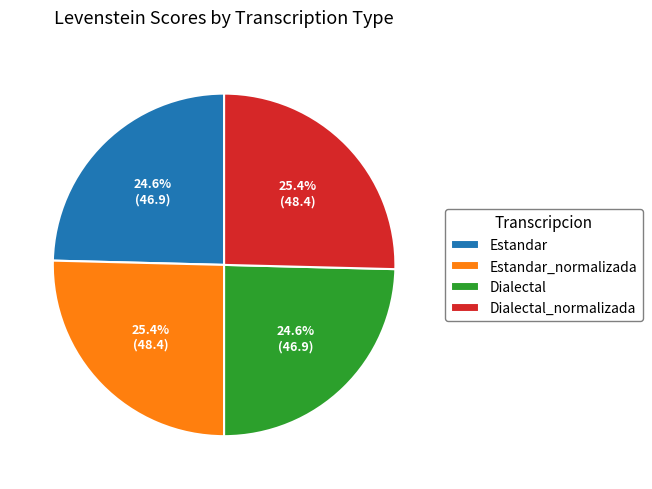

Does Estandar account for over 50% of the chart?

No